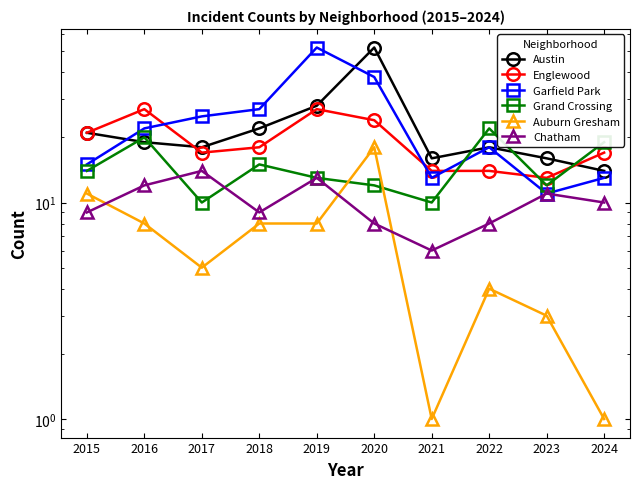

True or false: Grand Crossing has more than 1 points higher than both neighbors.

True